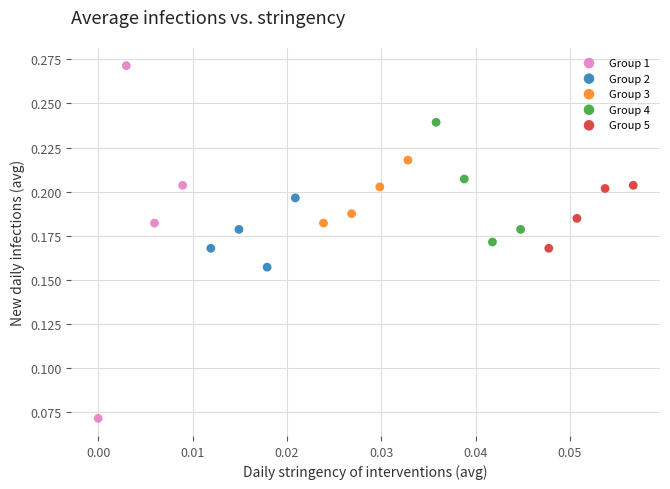

What are all the series names shown in the legend?

Group 1, Group 2, Group 3, Group 4, Group 5